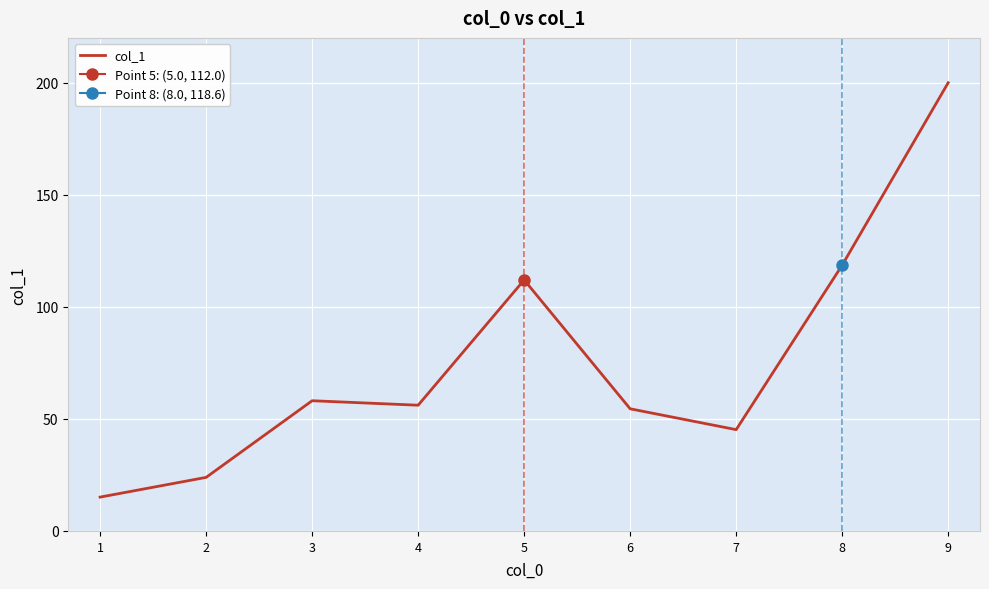

How many interior local valleys (lower than both neighbors) does the data have?

2